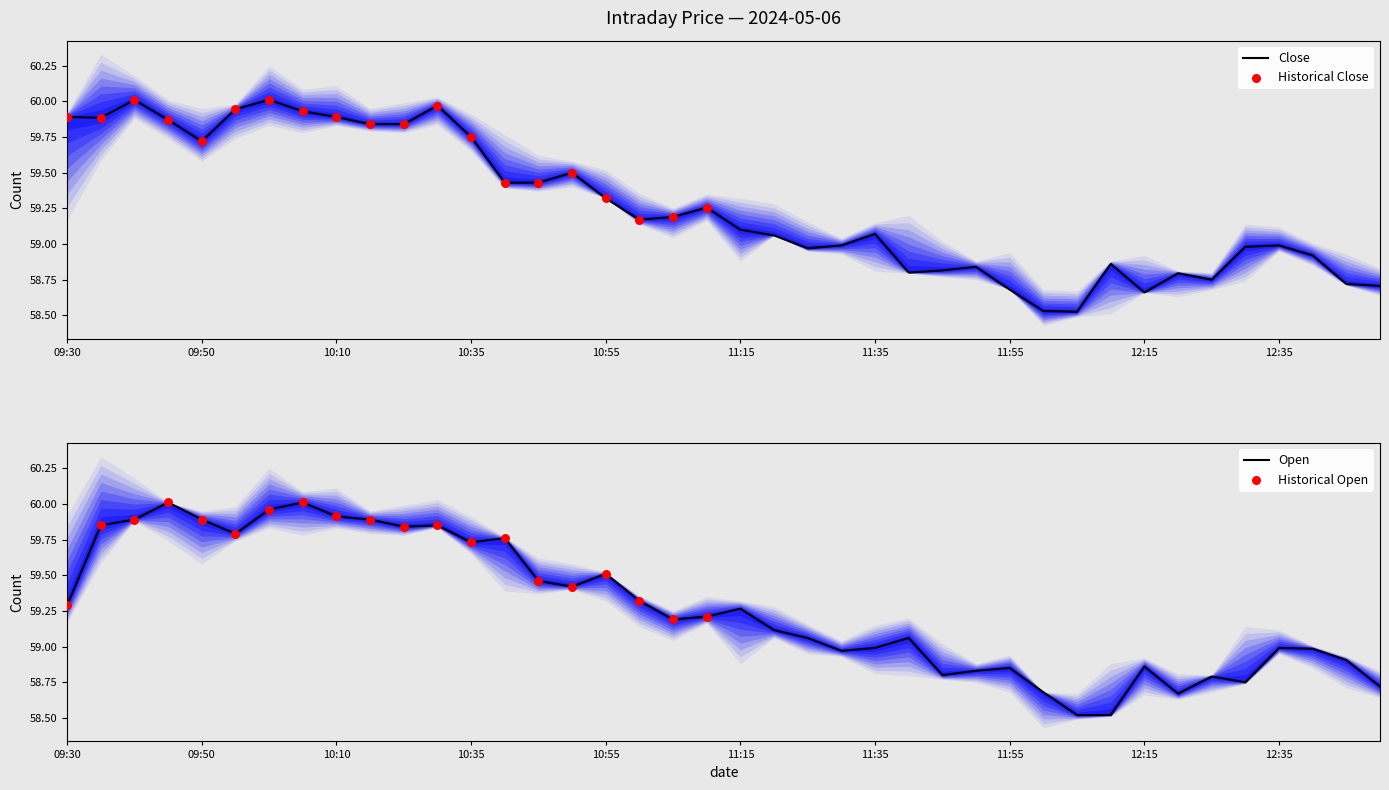

At which category is the sum across all series the highest?

10:00